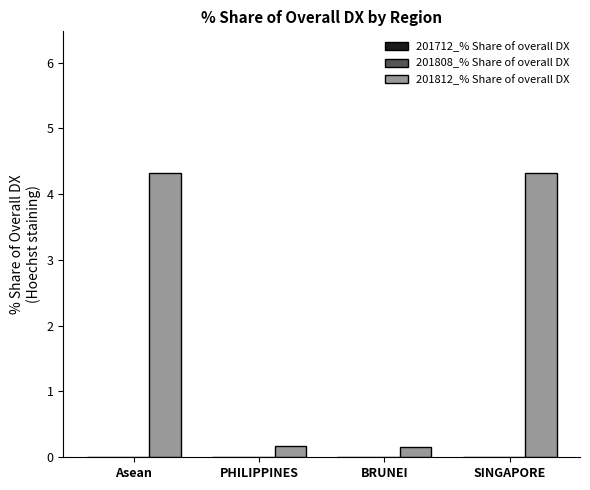

Reading left to right, list all the values displayed in this chart.

Asean=4.3	PHILIPPINES=0.2	BRUNEI=0.2	SINGAPORE=4.3